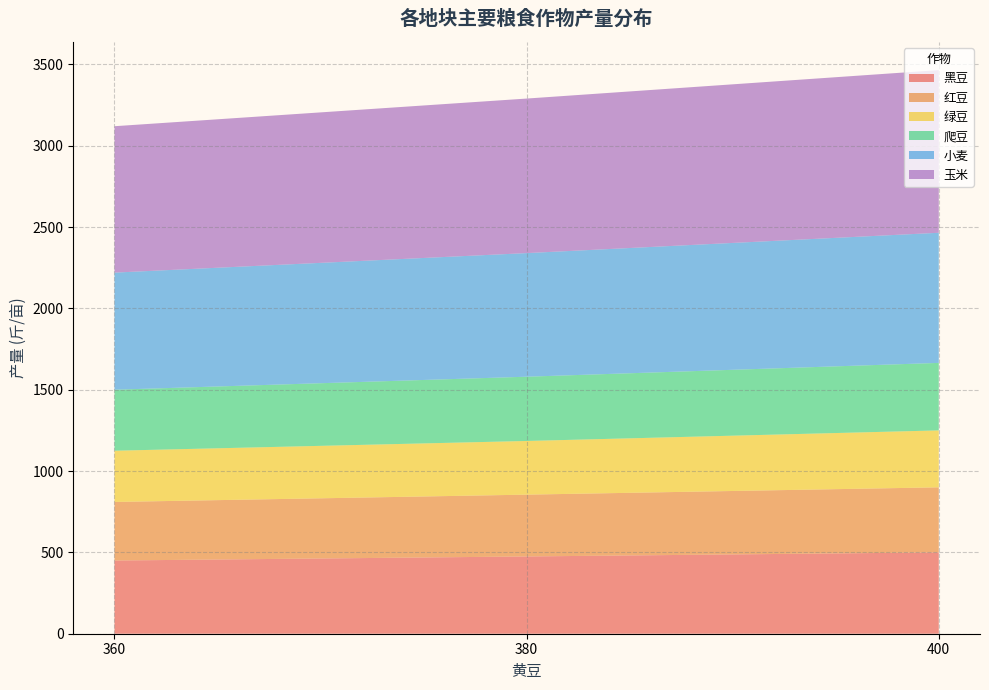

What is the lowest value of the 黑豆 series?

450